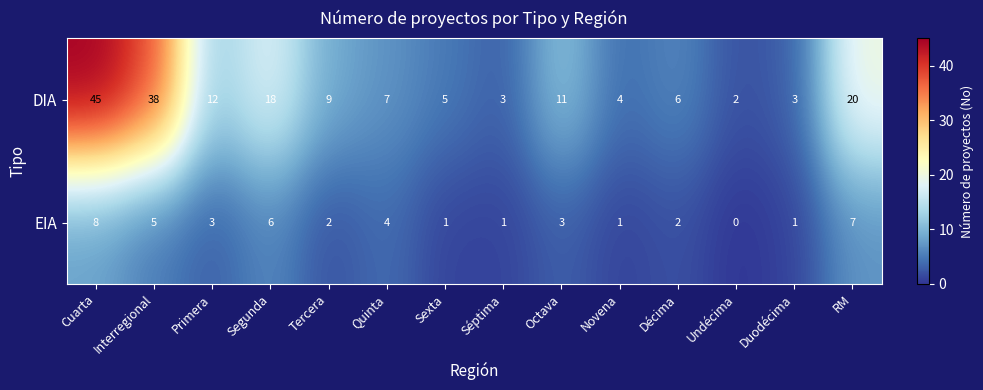

What is the sum of all EIA values?

44